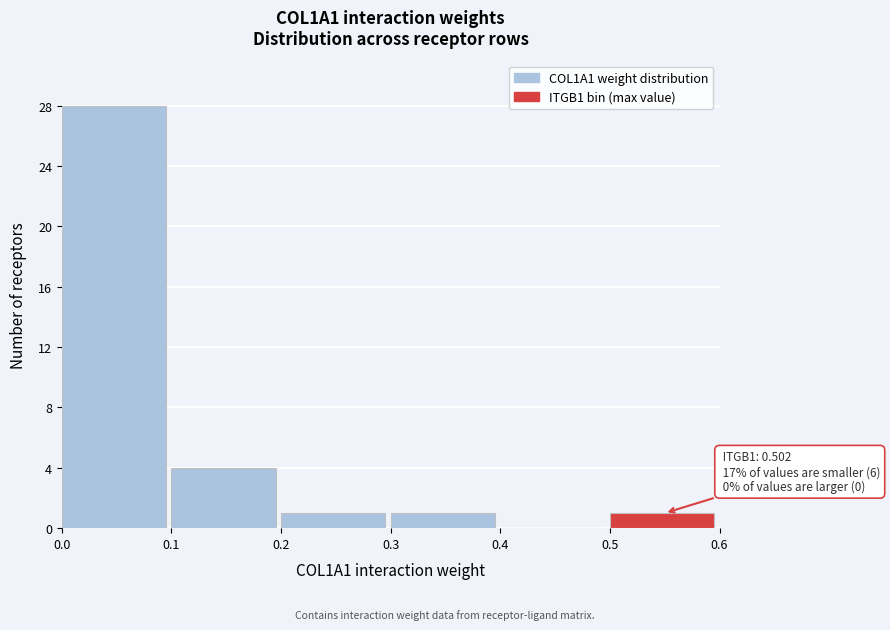

Which range on the x-axis has the tallest bar?

0.0 to 0.1